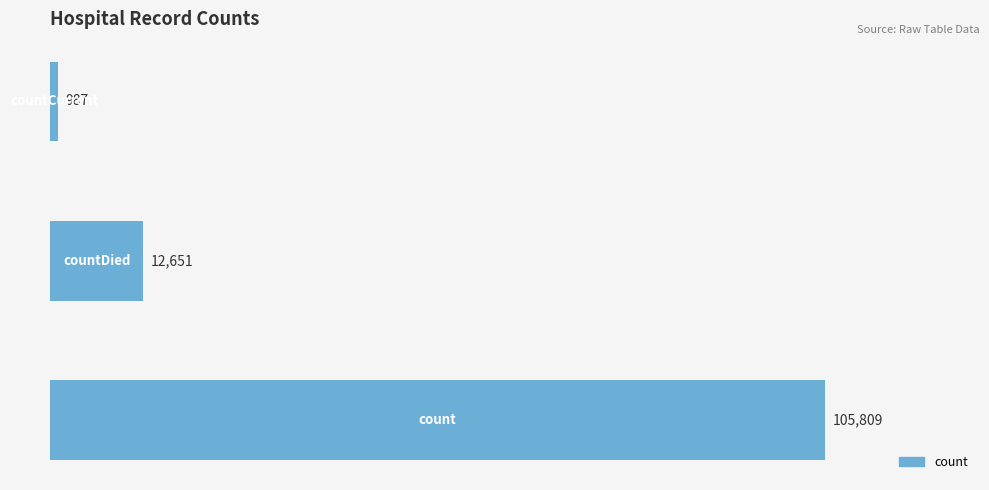

Reading bottom to top, transcribe all the data shown in this chart.

105809	12651	987